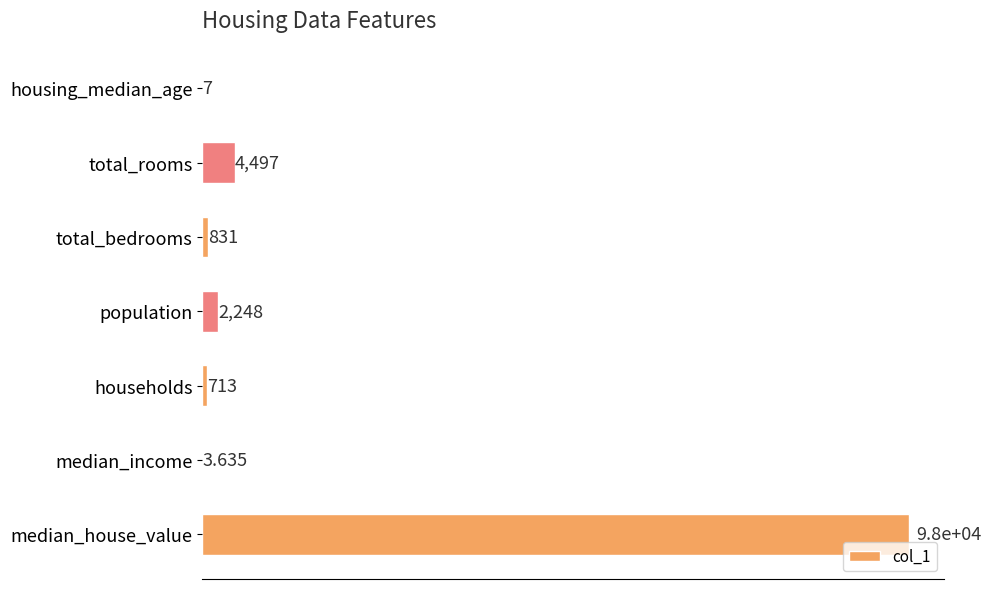

Which category has the highest value across all series?

median_house_value